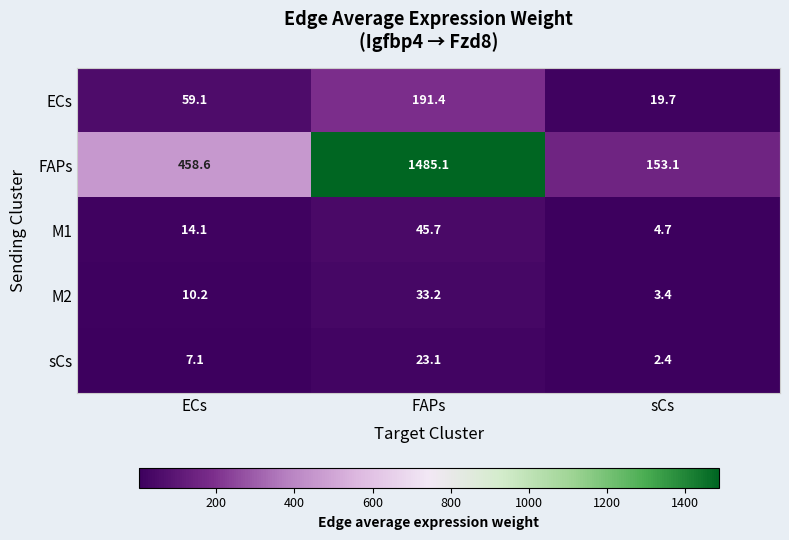

The M1 series shows 14.1 at ECs. True or false?

True